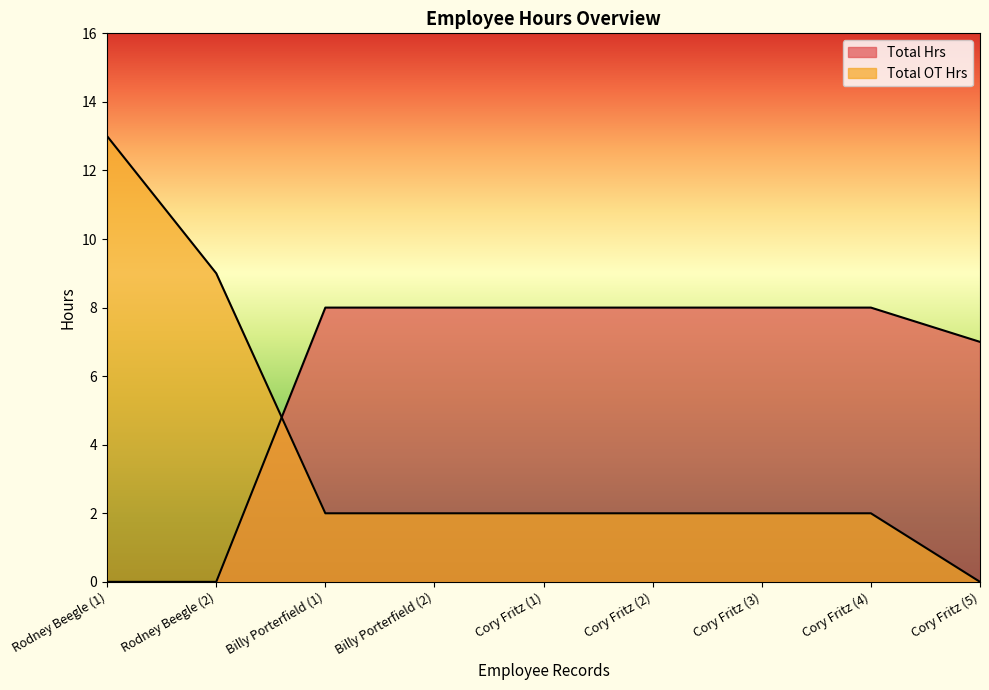

True or false: Total OT Hrs and Total Hrs cross at least once.

True